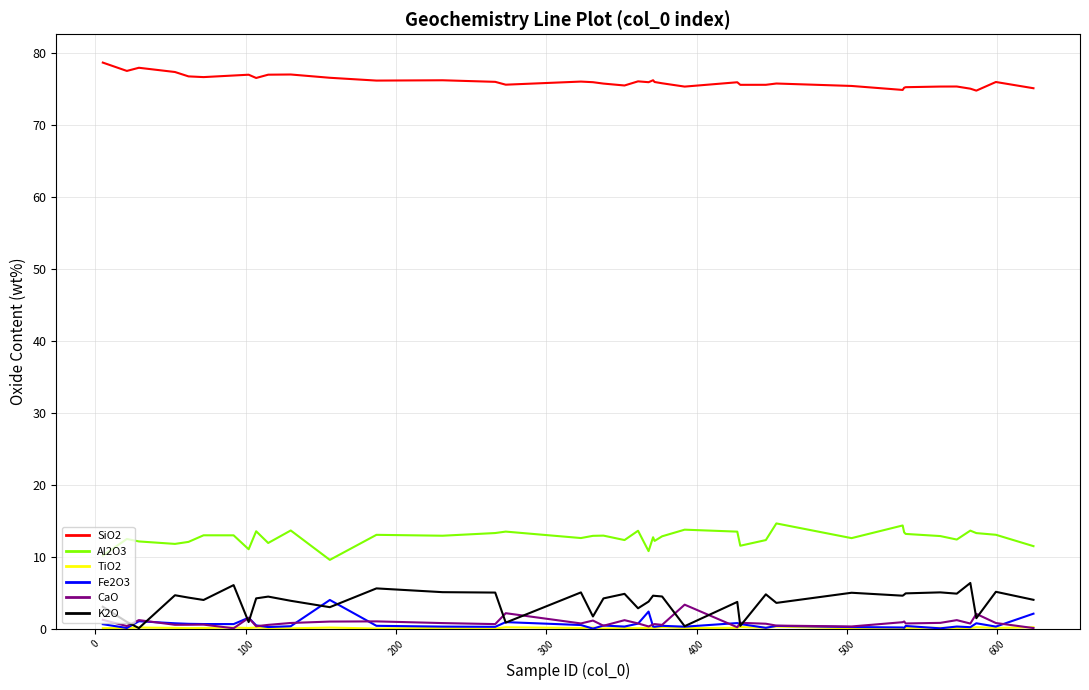

What is the maximum value for CaO?

3.3